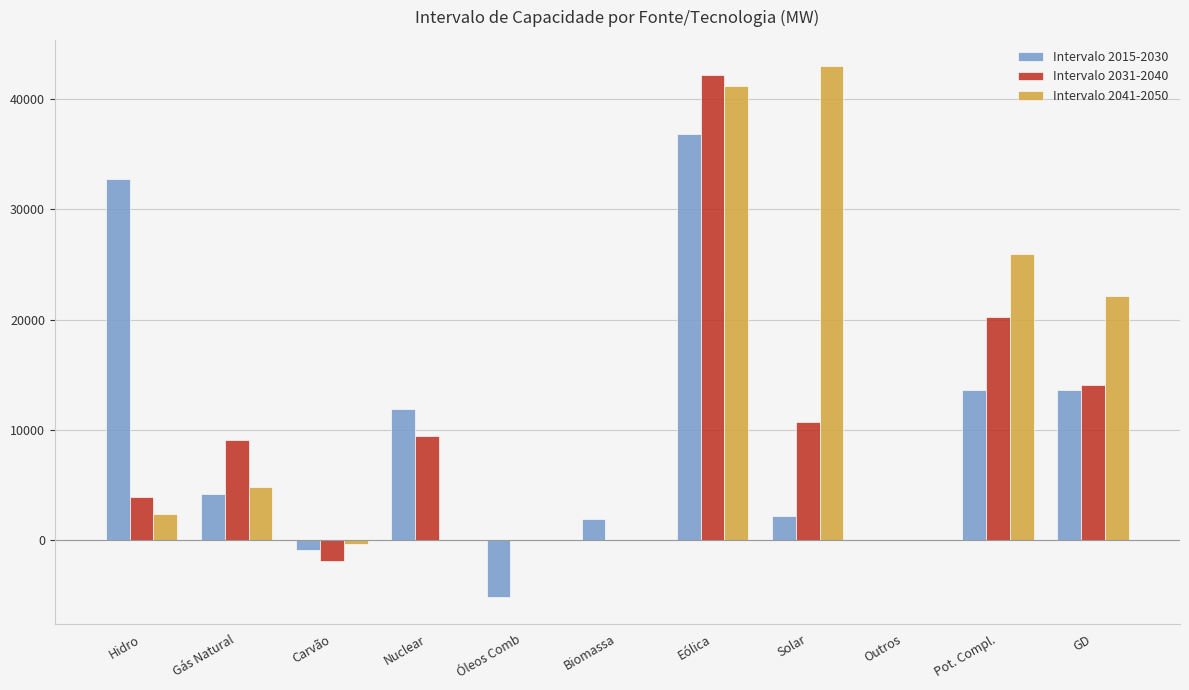

The Intervalo 2041-2050 series shows -25704 at Óleos Comb. True or false?

False